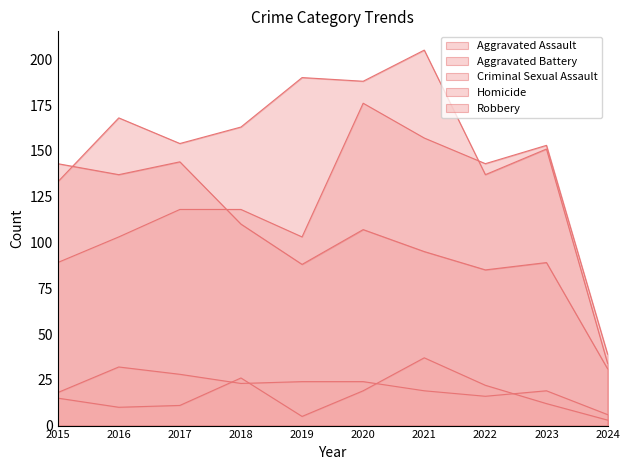

List the labels in order of Aggravated Assault value, largest first.

2020, 2021, 2023, 2022, 2017, 2018, 2016, 2019, 2015, 2024